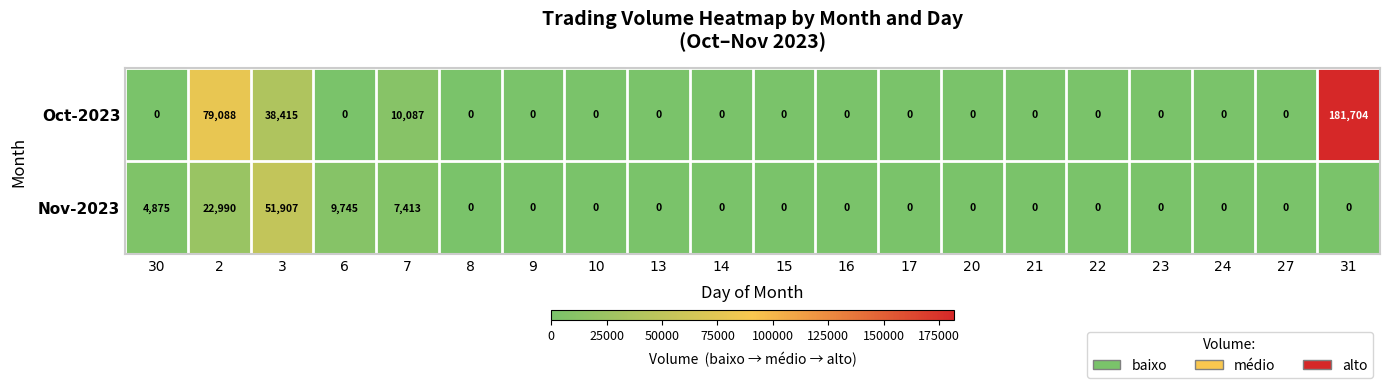

Rank the series by their average value, from lowest to highest.

Nov-2023, Oct-2023